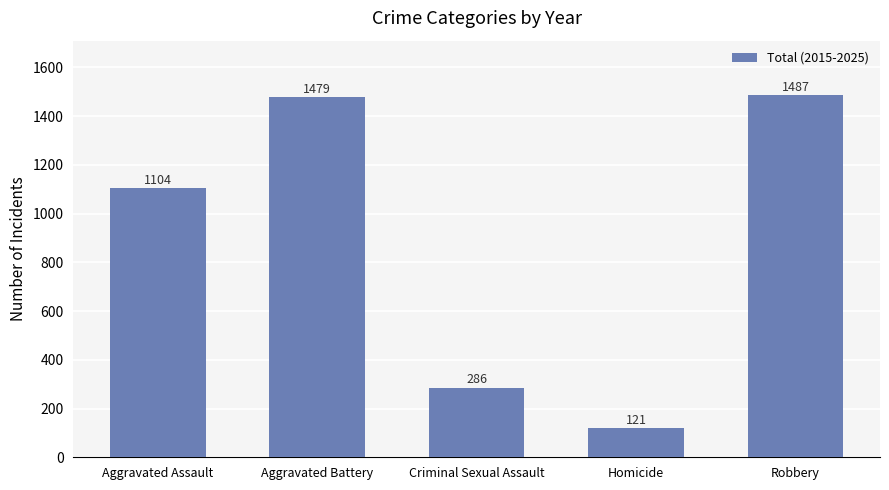

What value does the data have at Robbery, to the nearest 50?

1500